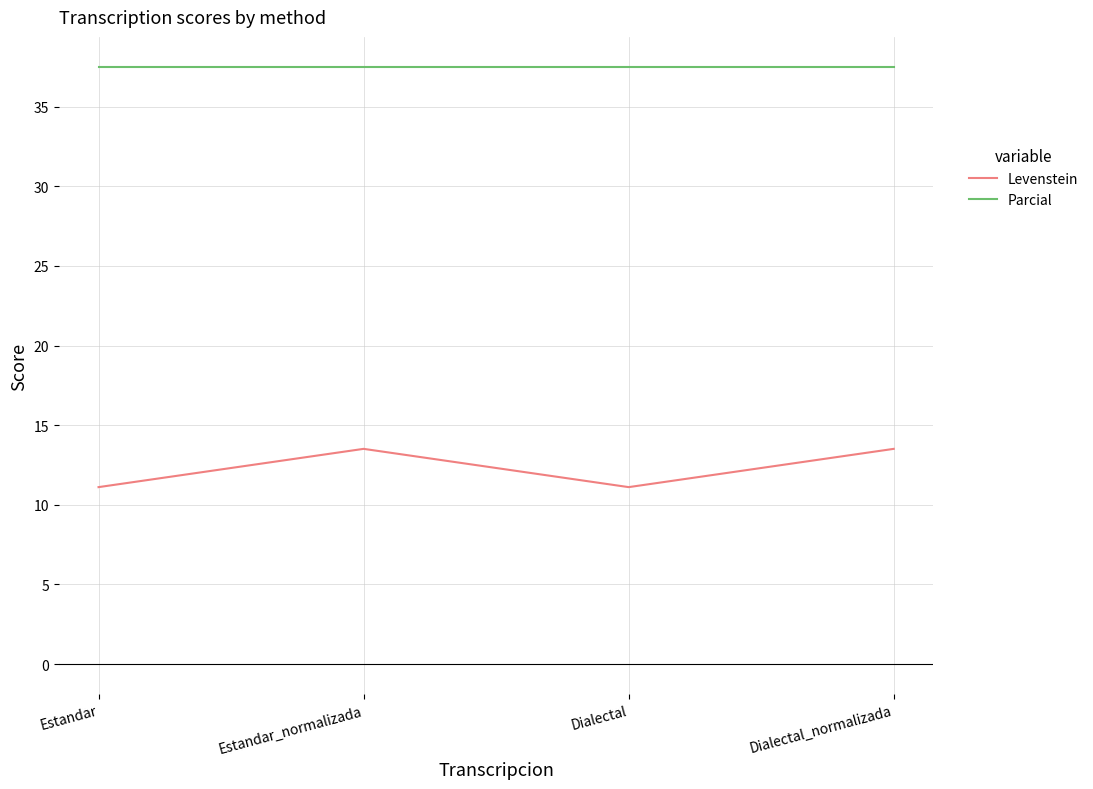

Which series has the largest range (max minus min)?

Levenstein